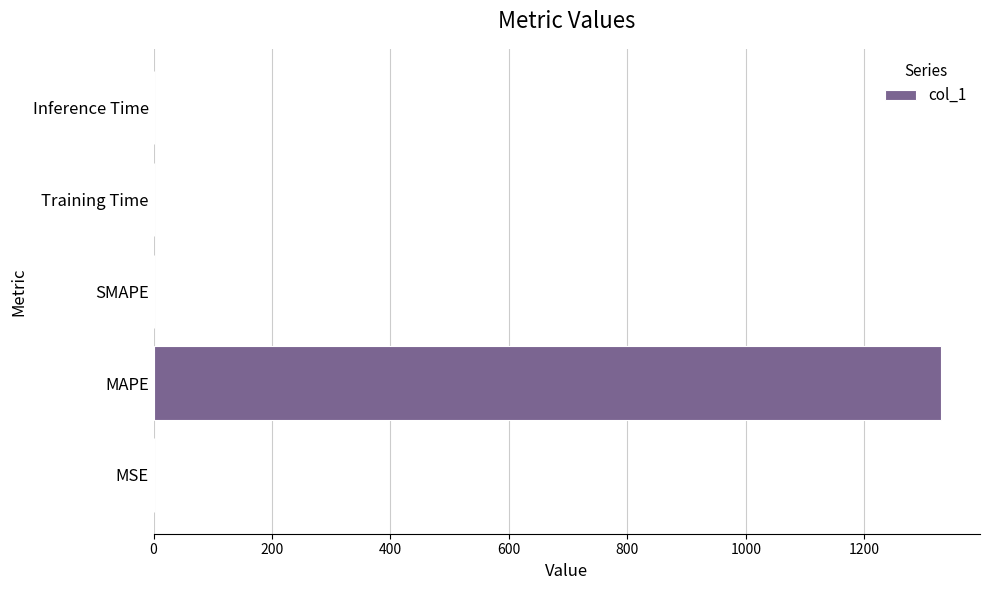

Which has a higher value, MAPE or MSE?

MAPE